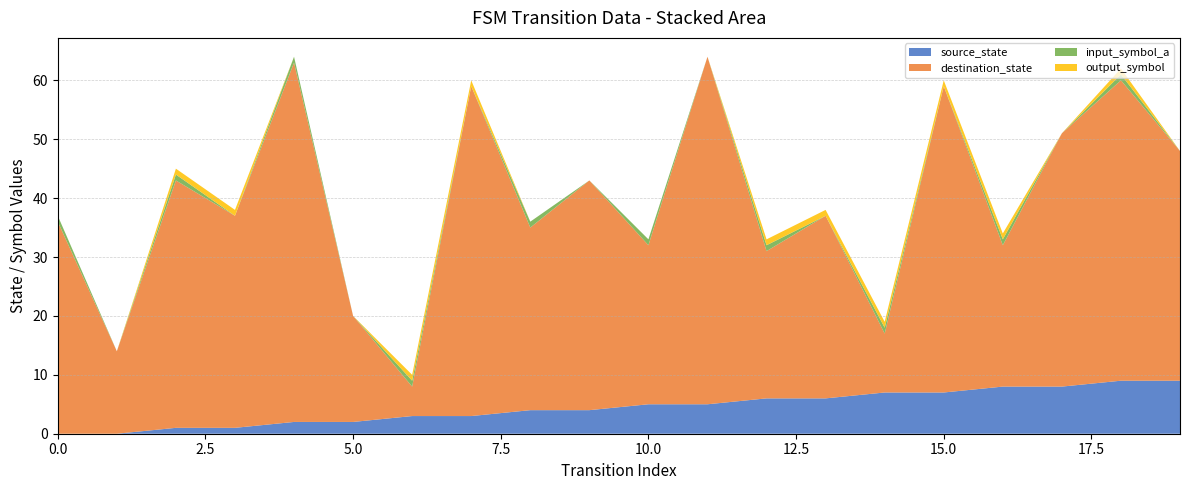

Reading right to left, what are all the values shown in this chart?

source_state: 9	9	8	8	7	7	6	6	5	5	4	4	3	3	2	2	1	1	0	0
destination_state: 39	51	43	24	52	10	31	25	59	27	39	31	56	5	18	61	36	42	14	36
input_symbol_a: 0	1	0	1	0	1	0	1	0	1	0	1	0	1	0	1	0	1	0	1
output_symbol: 0	1	0	1	1	1	1	1	0	0	0	0	1	1	0	0	1	1	0	0